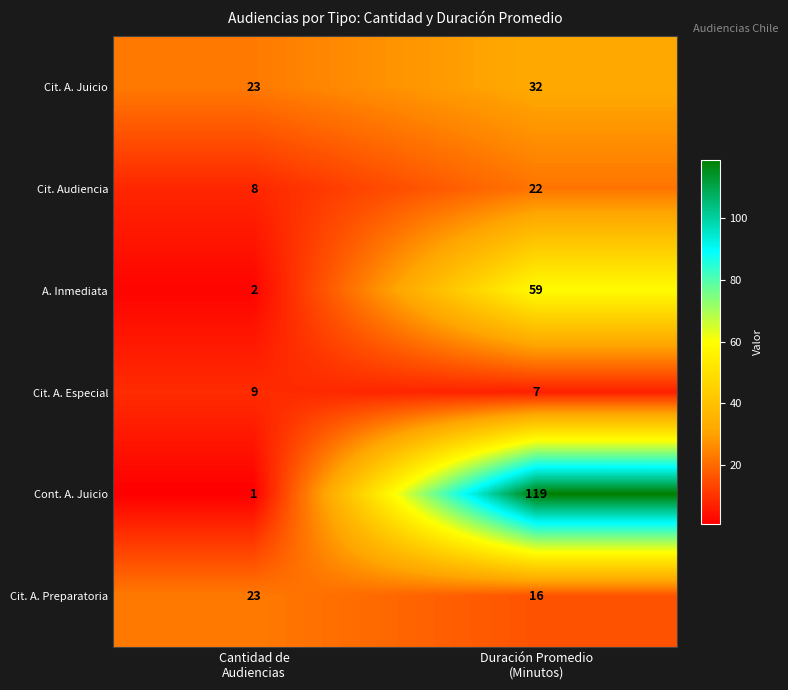

What is the sum of all Cit. A. Especial values?

16